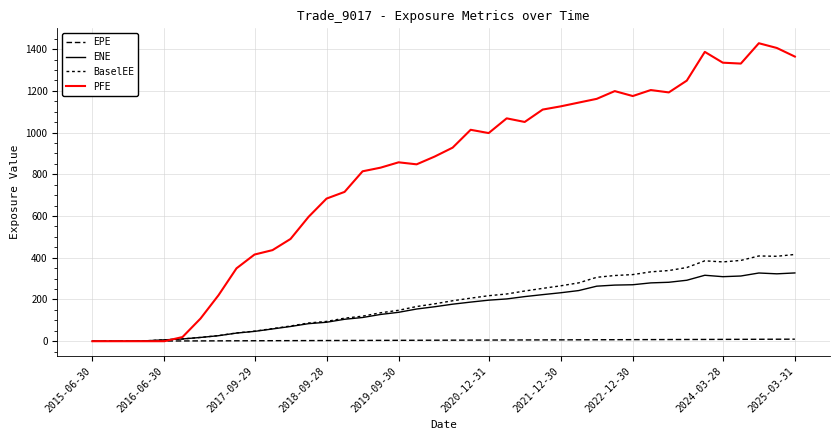

What is the value of the EPE point at the 23rd from the left?

5.5